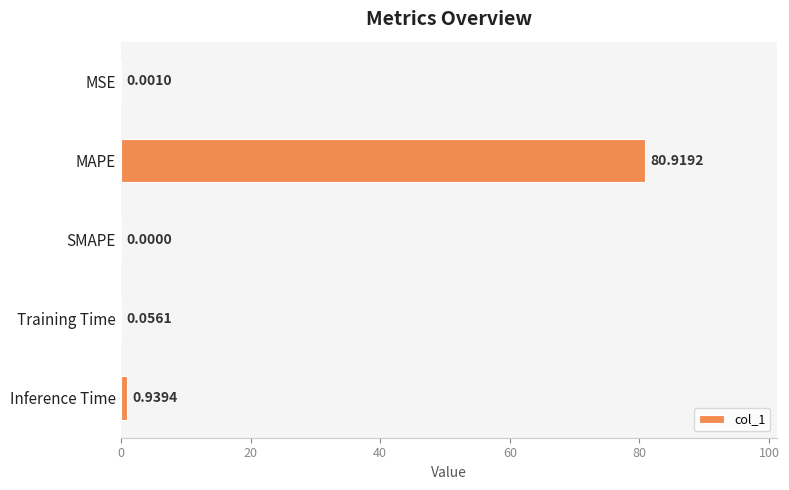

Where is the data nearest to the value 40?

Inference Time